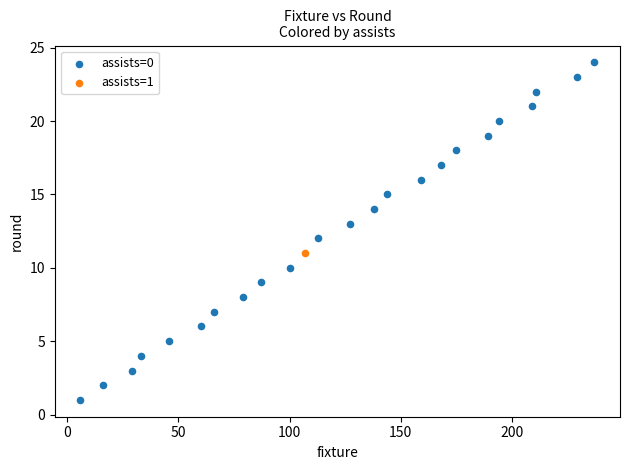

What are all the series names shown in the legend?

assists=0, assists=1